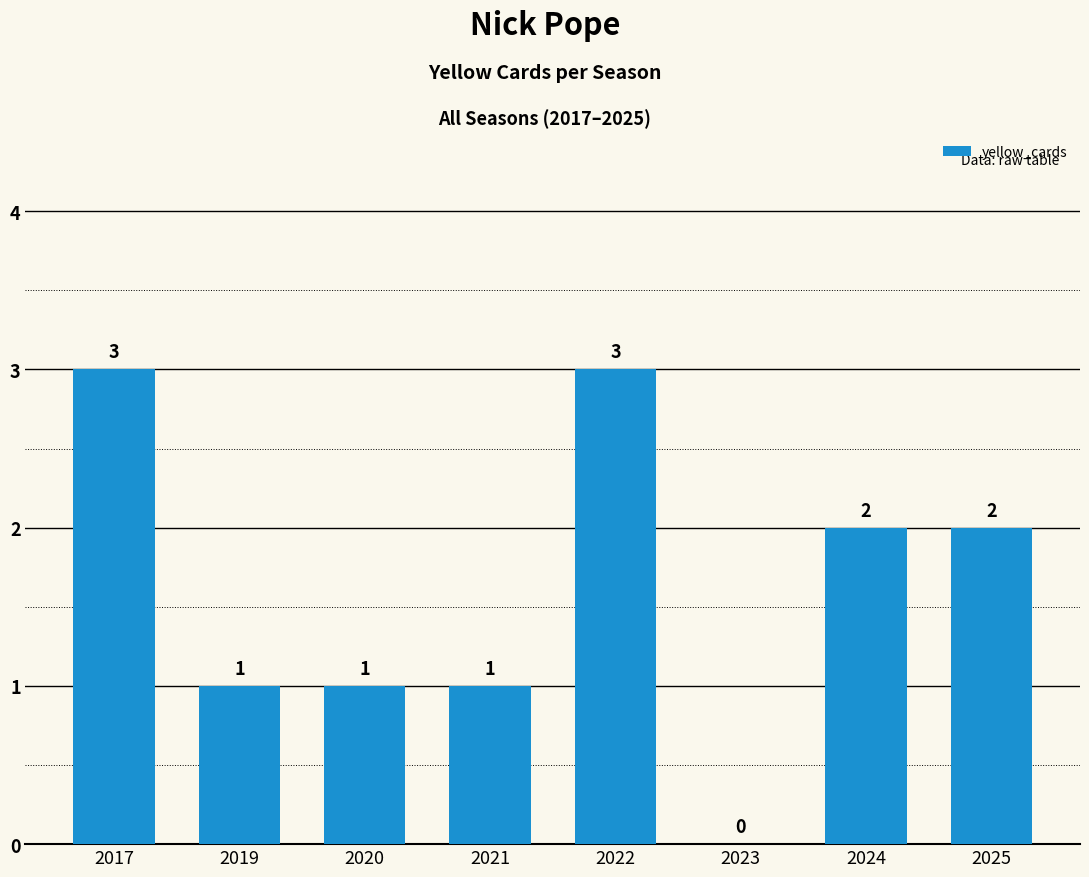

Is it true that the value at 2020 is 0?

False